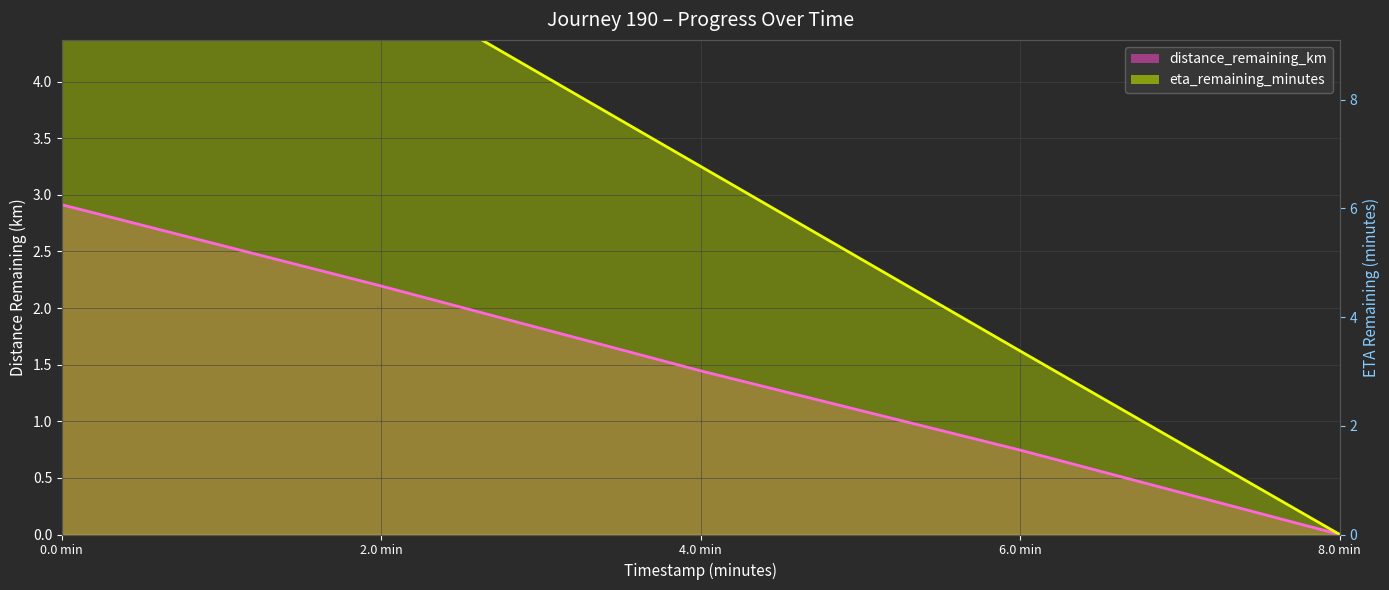

How many categories are shown in the chart?

5